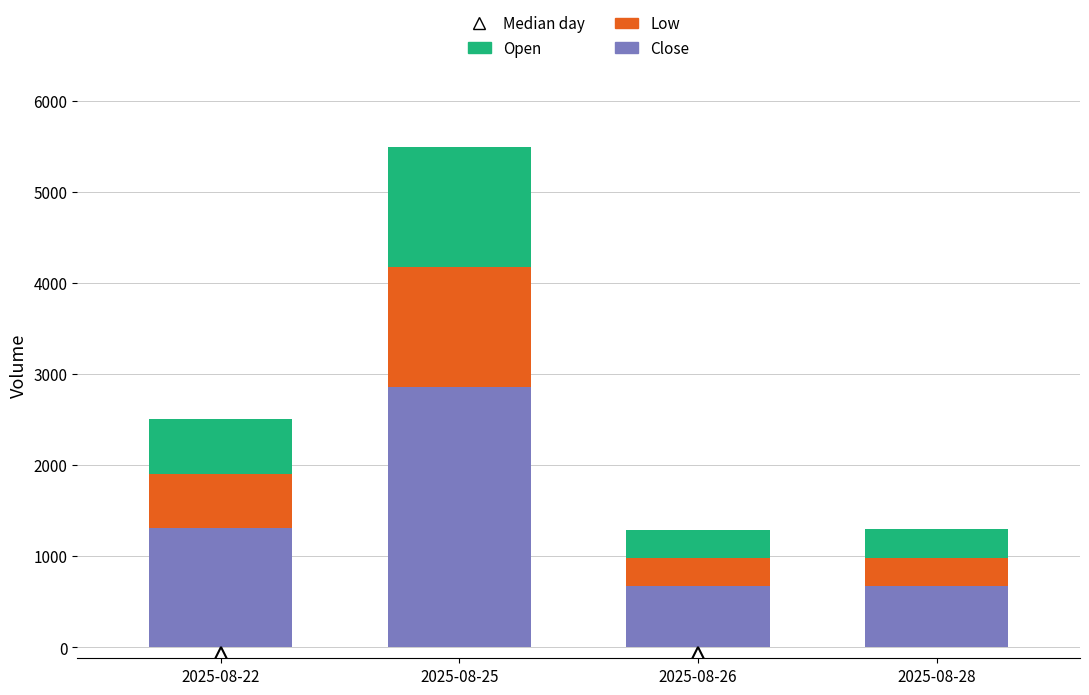

The value of Close at 2025-08-25 is 2855.3. True or false?

True